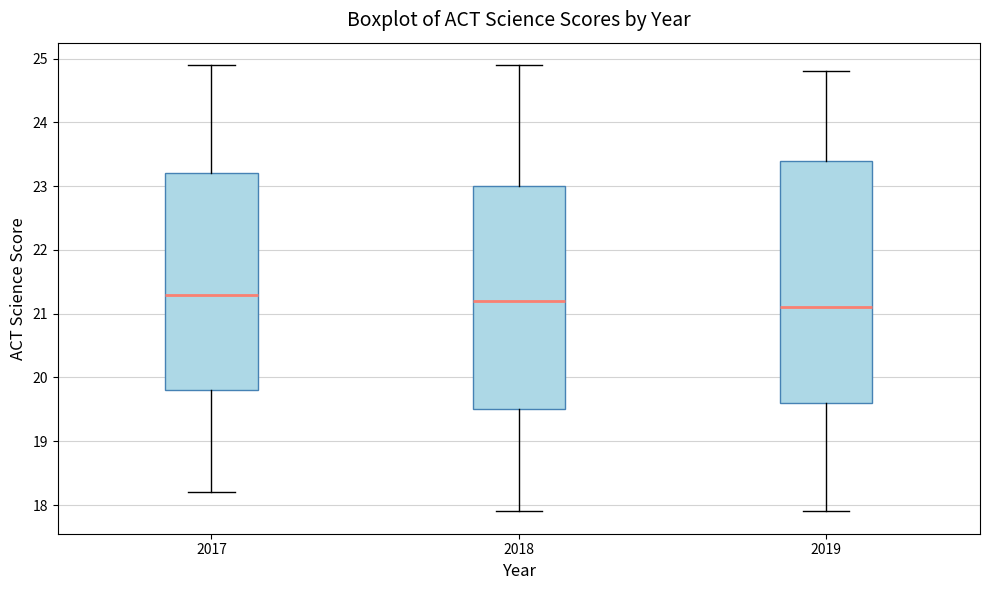

Reading left to right, transcribe this box plot: for each box, give where its median line is, the range the box spans, and where its two whiskers end, as read against the y-axis. The values are not printed on the chart, so give them approximately, as read against the axis.

2017: median 21.3, box 19.8 to 23.2, whiskers 18.2 to 24.9
2018: median 21.2, box 19.5 to 23.0, whiskers 17.9 to 24.9
2019: median 21.1, box 19.6 to 23.4, whiskers 17.9 to 24.8